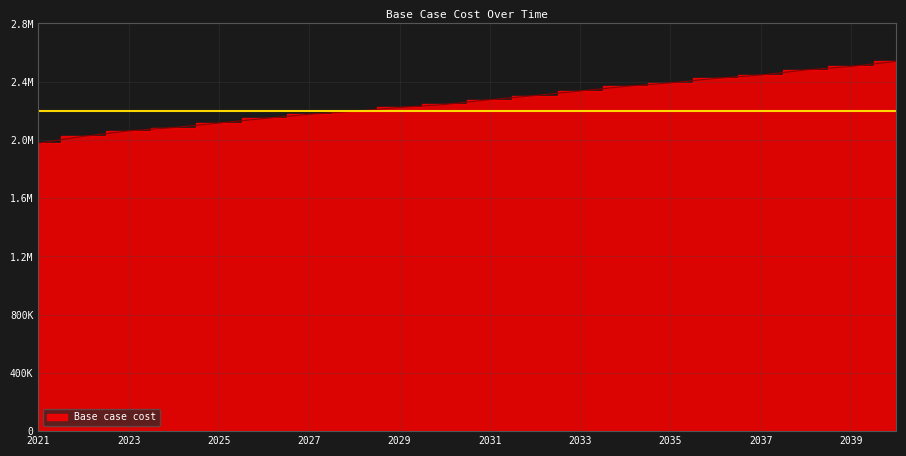

What is the ratio of the value at 2035 to the value at 2024?

1.1